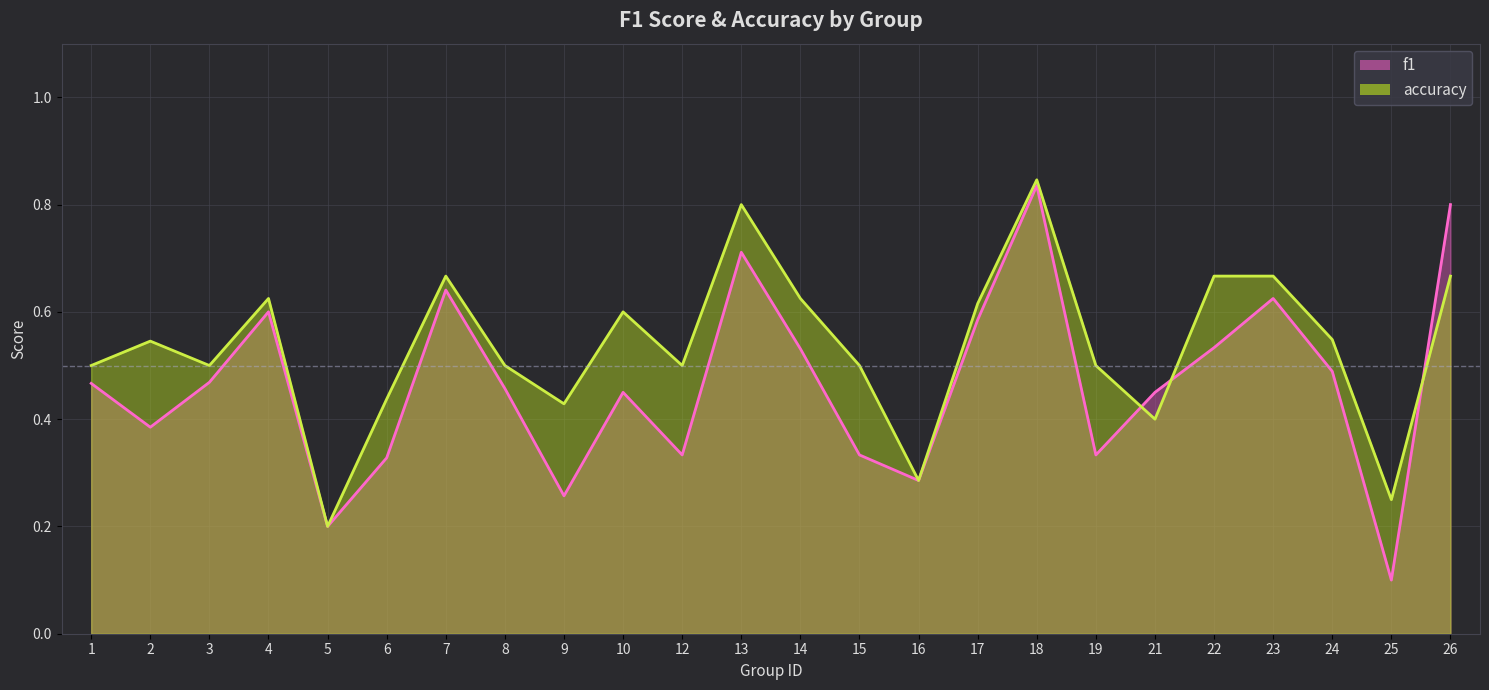

Between which two adjacent categories do f1 (line) and accuracy (line) first intersect?

19 and 21